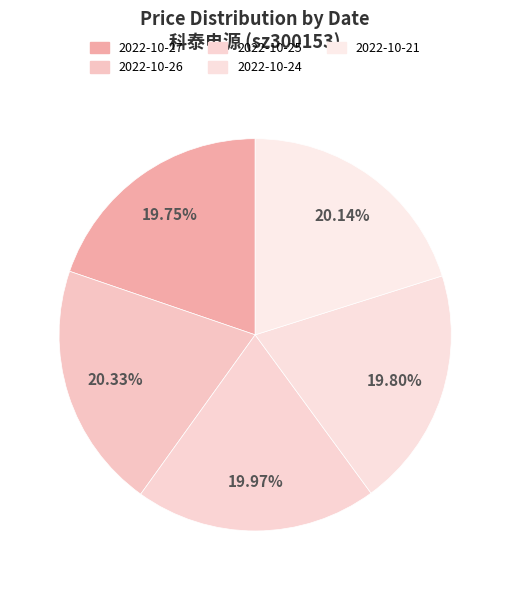

Is it true that 2022-10-21 is 20% of the pie?

True